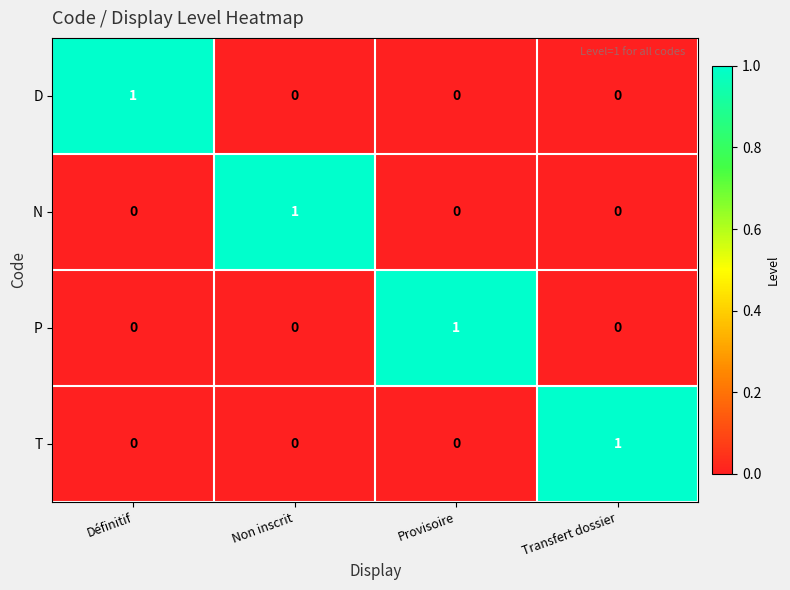

True or false: P has a value of 1 at Provisoire.

True